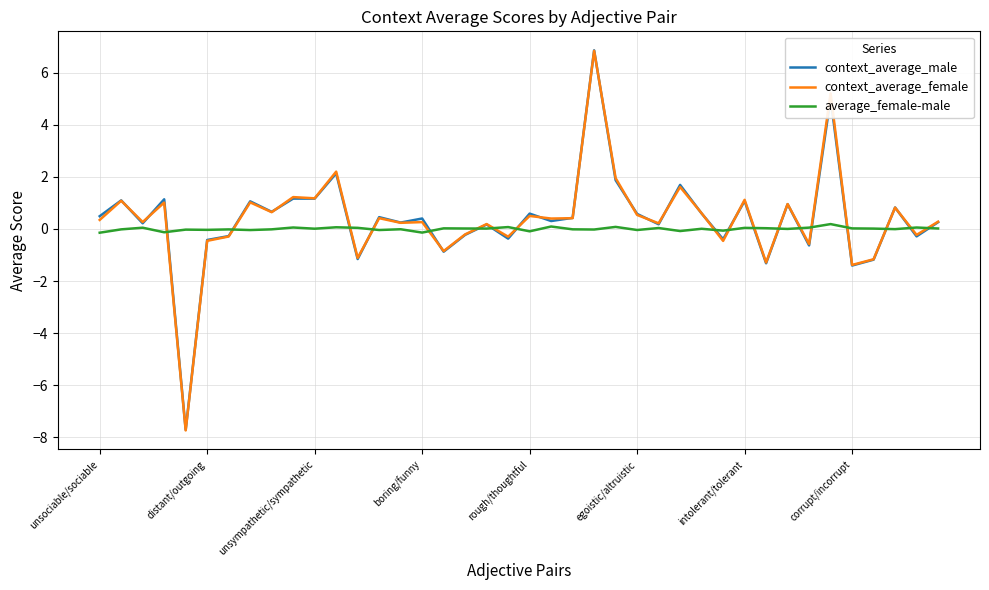

Which series has the widest spread of values?

context_average_female